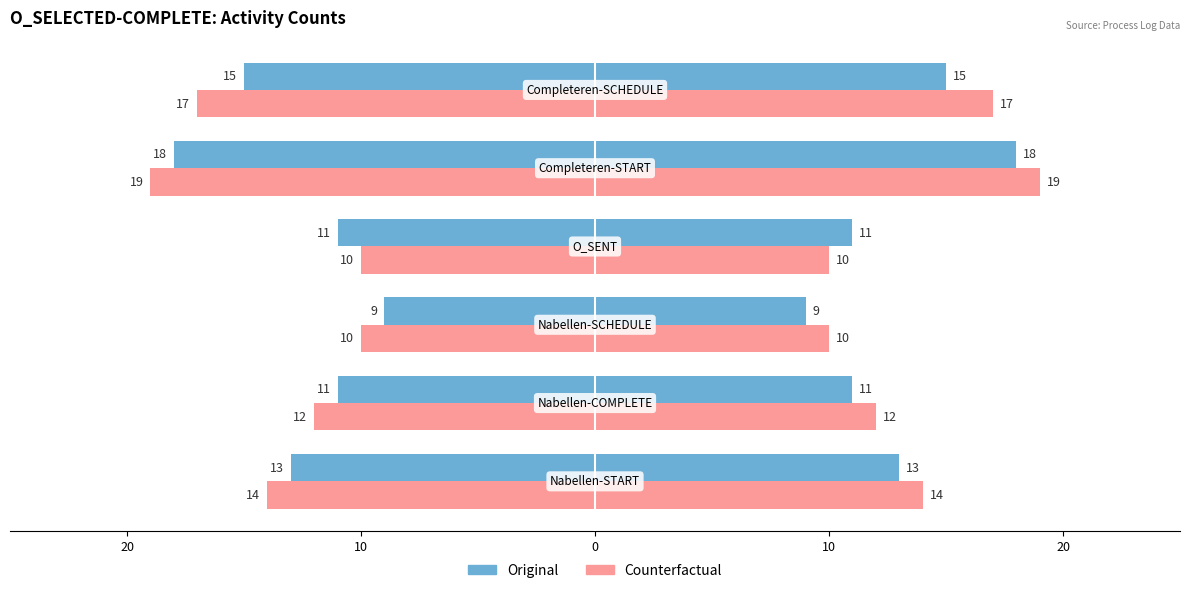

What is the sum of all Original values?

77